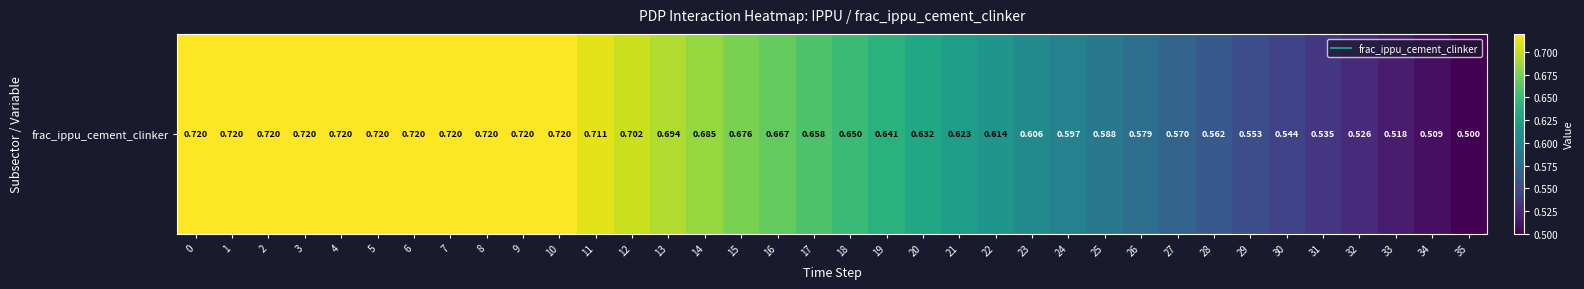

At which label is the value closest to 0?

35